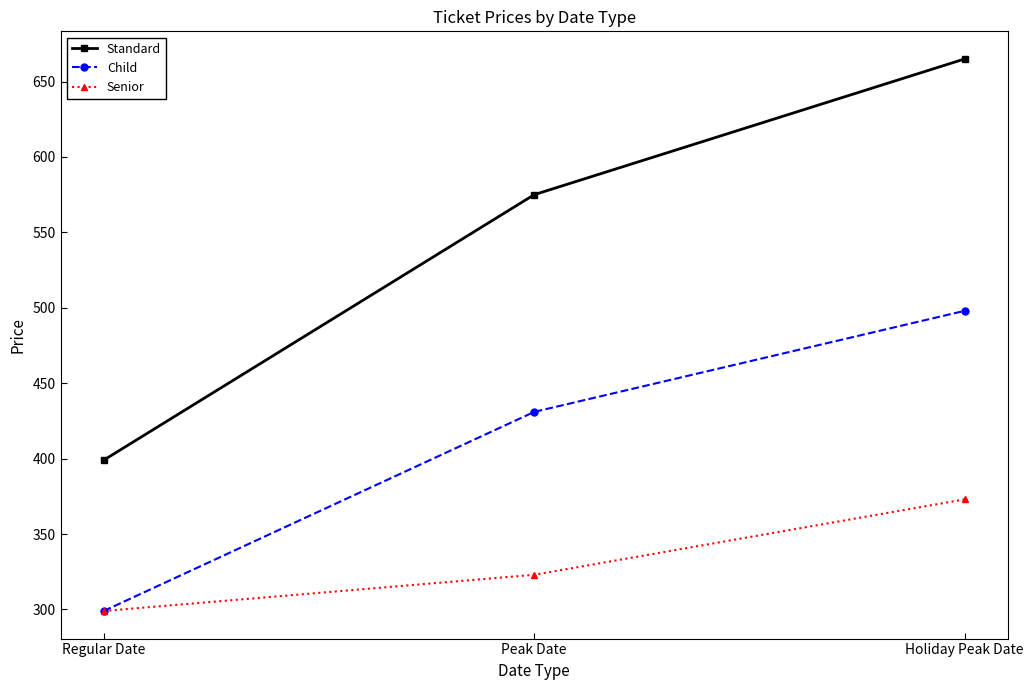

Reading left to right, list all the values displayed in this chart.

Standard: 399	575	665
Child: 299	431	498
Senior: 299	323	373